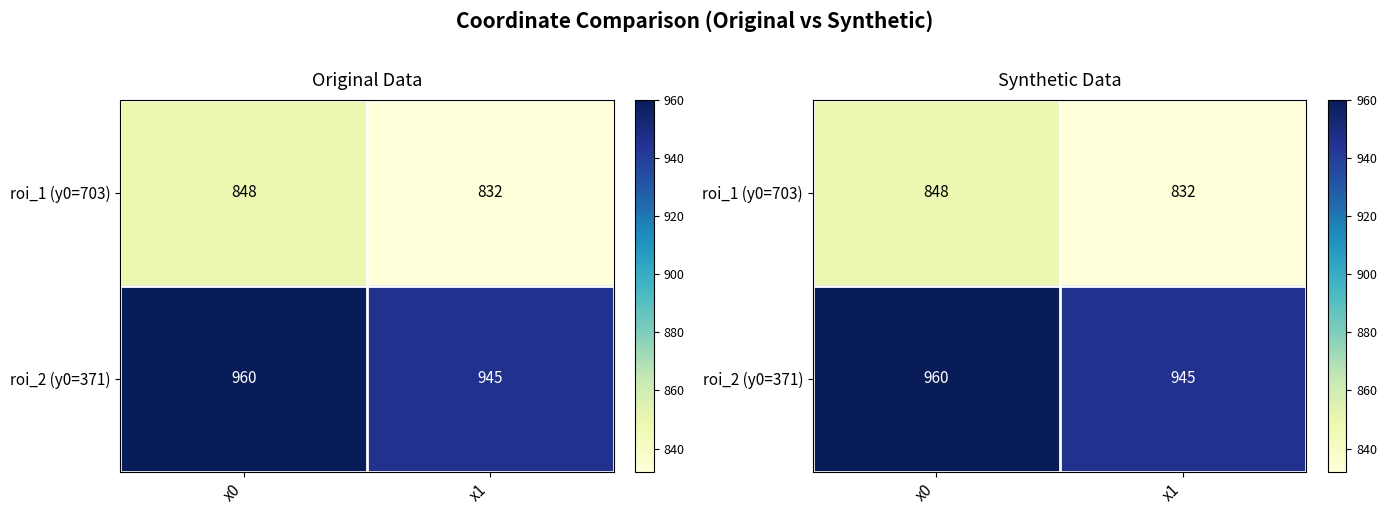

Is it true that roi_1 (y0=703) equals 375 at x1?

False